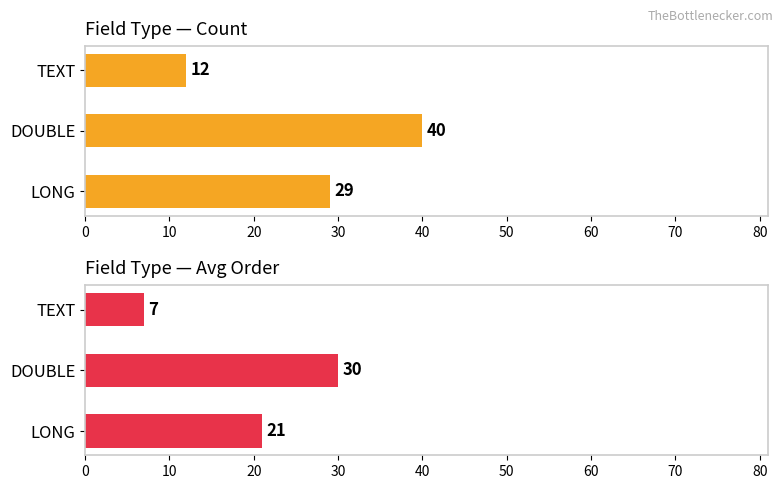

Reading right to left, what are all the values shown in this chart?

Count of fields: 12	40	29
Avg order: 7	30	21